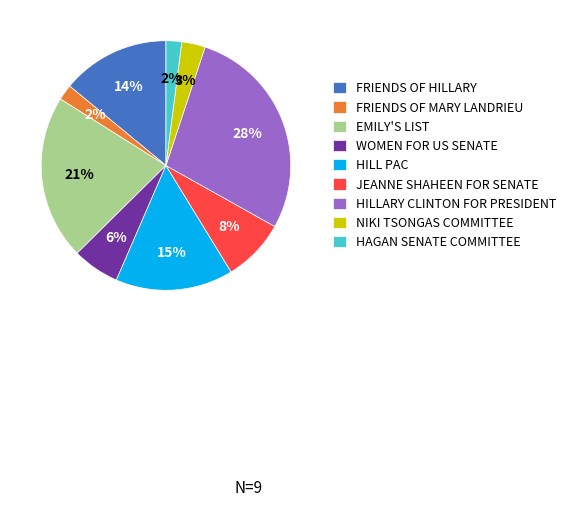

True or false: JEANNE SHAHEEN FOR SENATE accounts for 2% of the total.

False